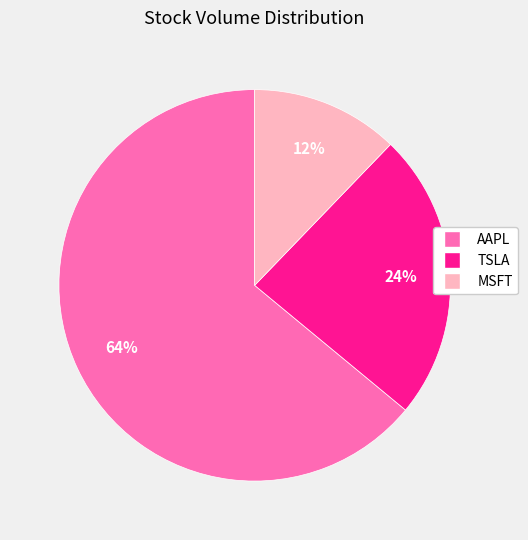

To the nearest percent, what is the difference between the TSLA and MSFT slice percentages?

12%